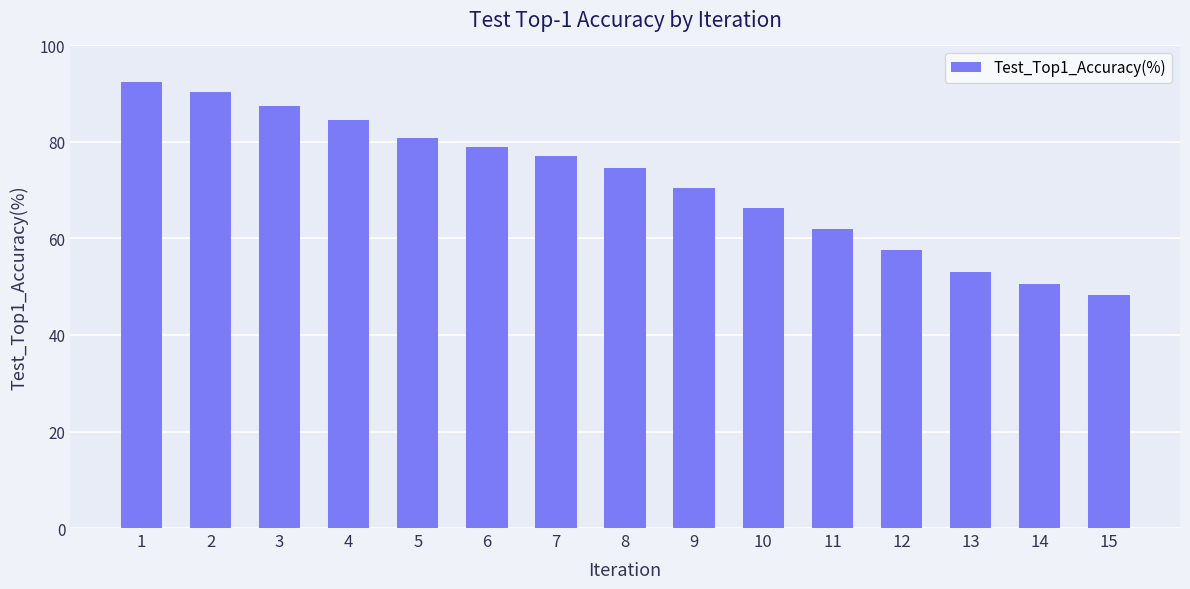

What is the minimum value shown in the chart?

48.4